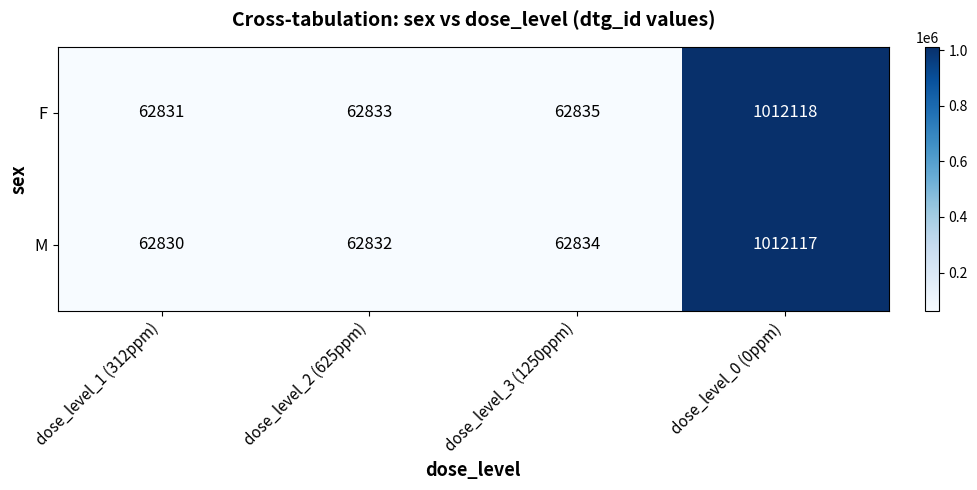

Count the number of data series in this chart.

2